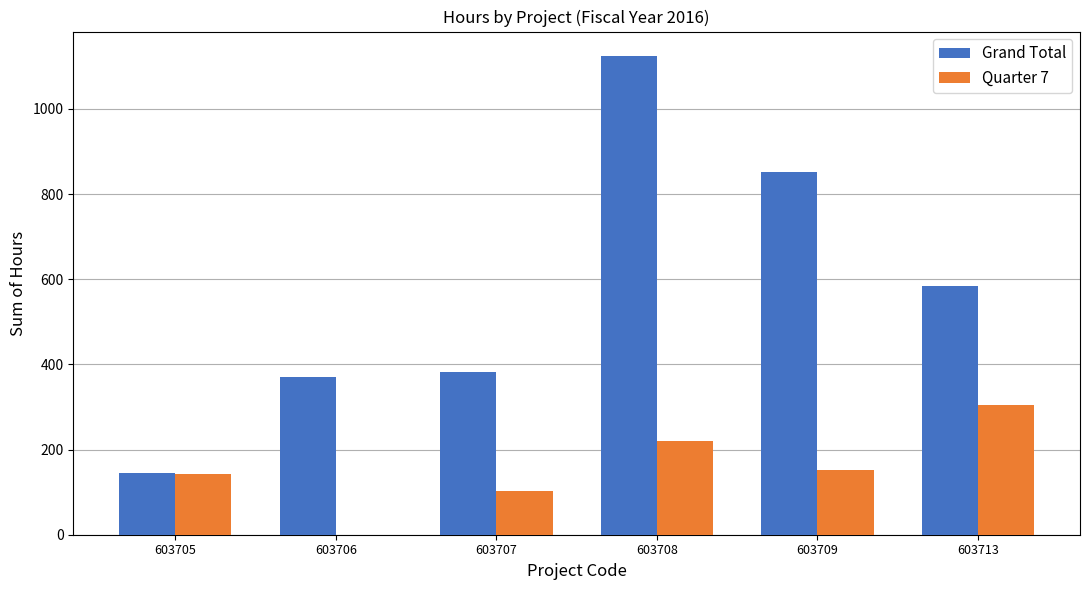

Is the value of Quarter 7 at 603708 greater than the value of Grand Total at 603713?

No